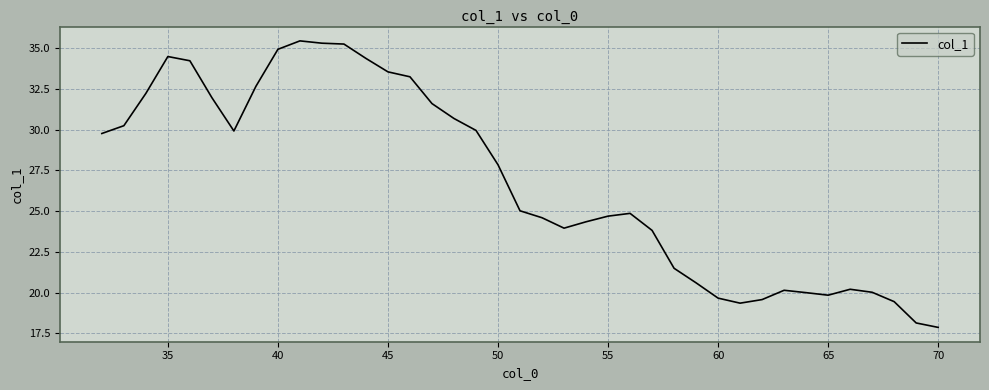

What is the difference between the maximum and minimum values?

17.6